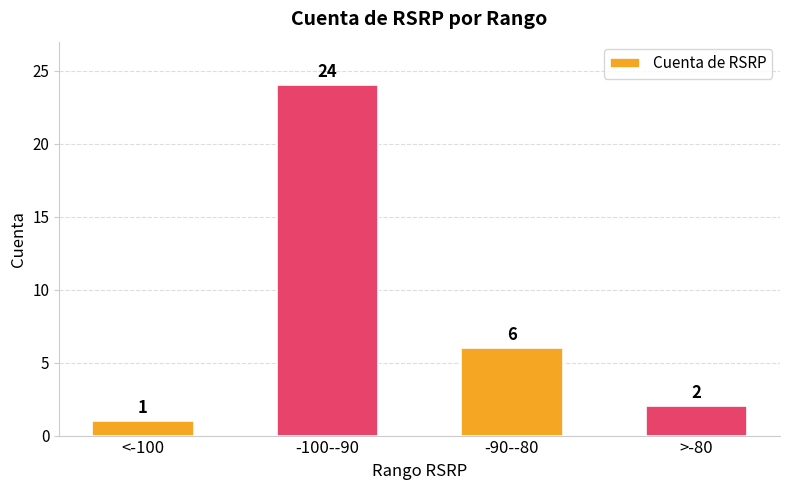

How many data points does each series have?

4